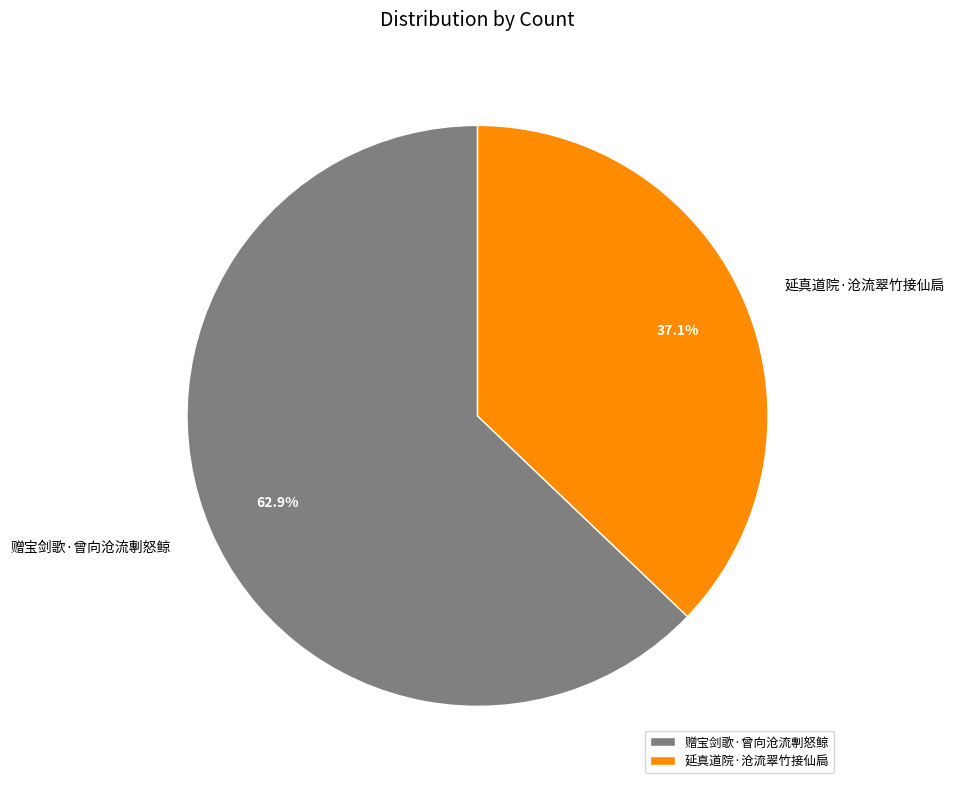

To the nearest percent, what is the combined percentage of 赠宝剑歌·曾向沧流剸怒鲸 and 延真道院·沧流翠竹接仙扃?

100%